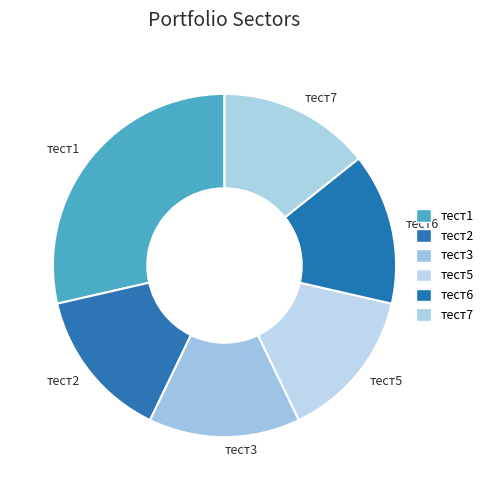

Approximately how many times larger is the value at тест5 compared to тест7?

1.0